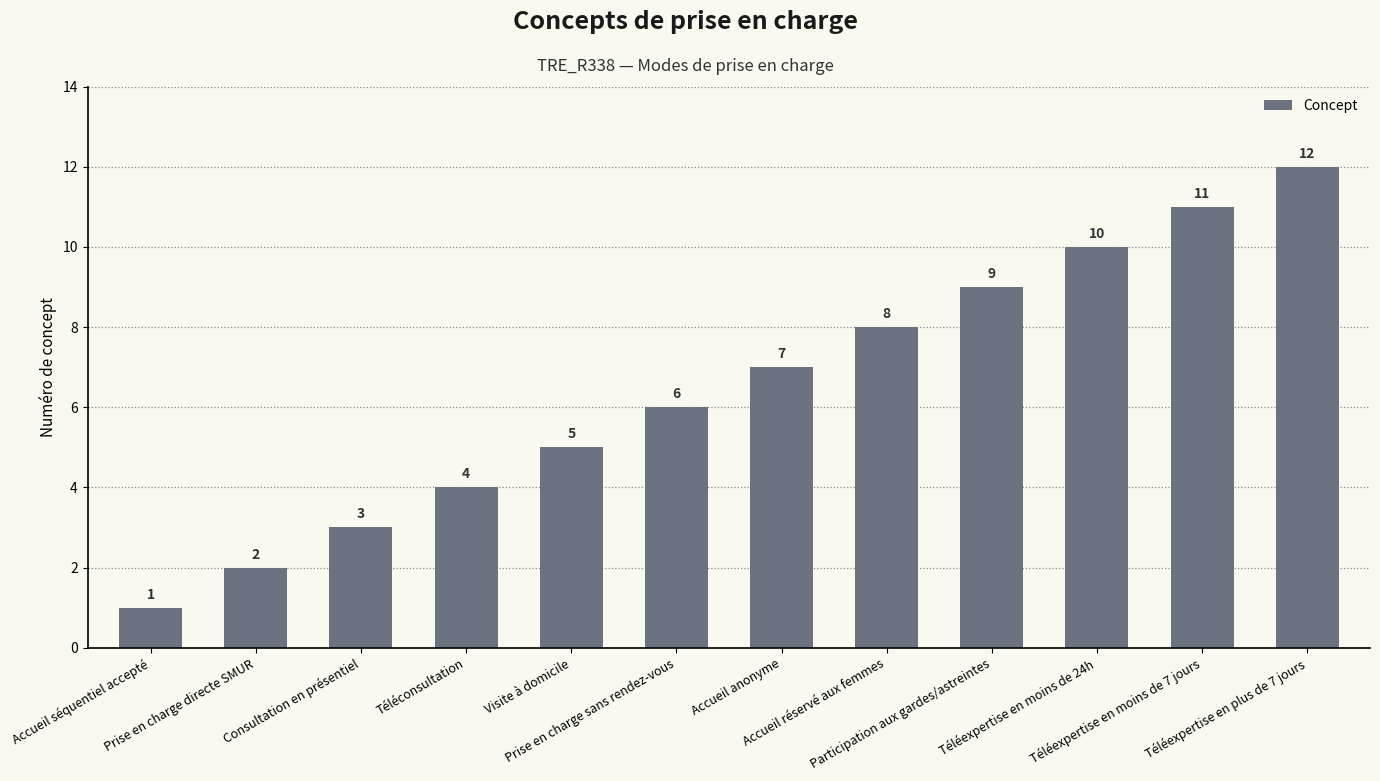

What position from the right is Téléconsultation?

9